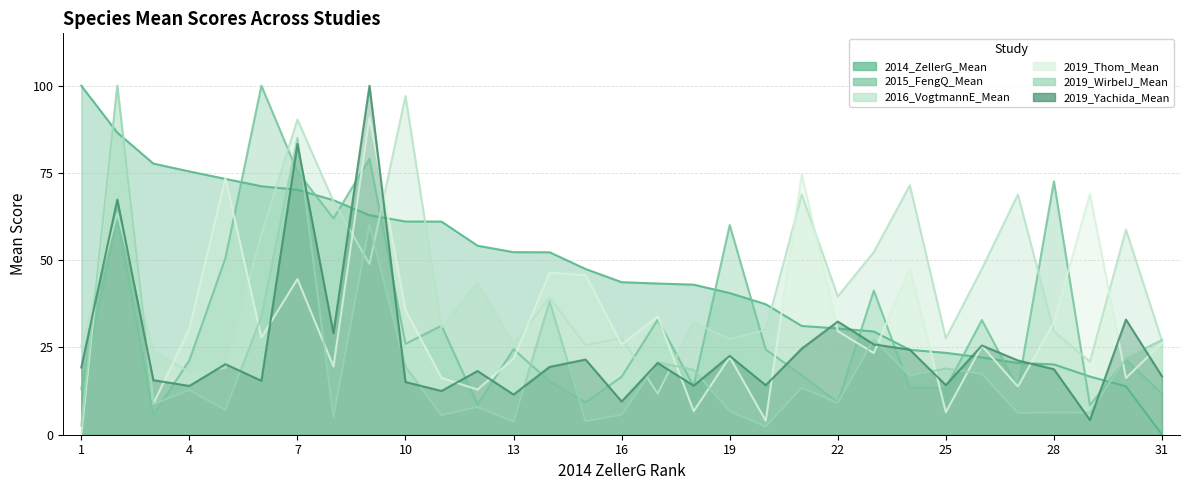

What is the approximate value of 2019_Thom_Mean at Streptococcus_equinus?

8.9